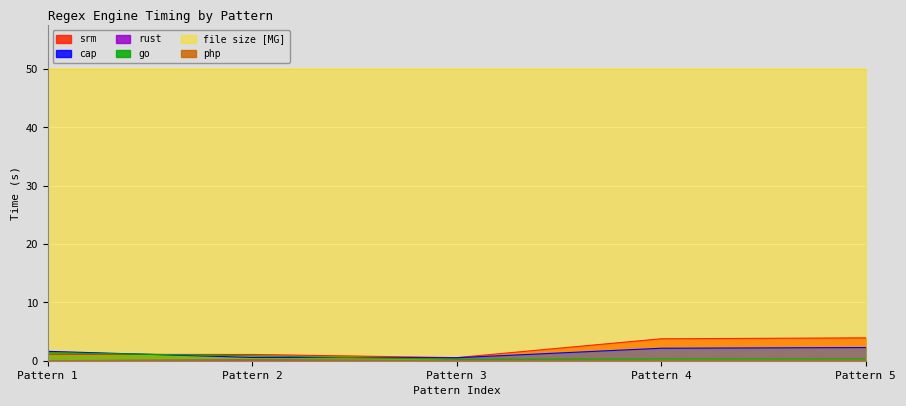

Reading left to right, transcribe all the data shown in this chart.

srm: 1.1	1.1	0.5	3.8	3.9
cap: 1.6	0.6	0.5	2.1	2.3
rust: 0.0	0.1	0.0	0.0	0.0
go: 1.4	0.8	0.2	0.3	0.3
file size [MG]: 50.0	50.0	50.0	50.0	50.0
php: 0.0	0.1	0.0	0.0	0.0